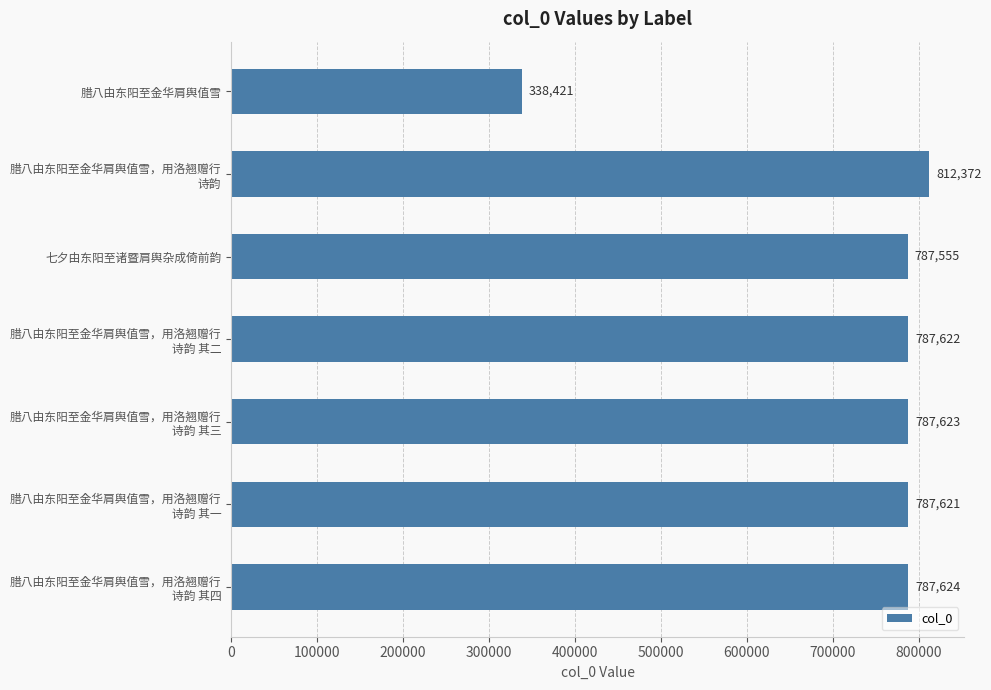

True or false: the data shows 1204301 at 七夕由东阳至诸暨肩舆杂成倚前韵.

False